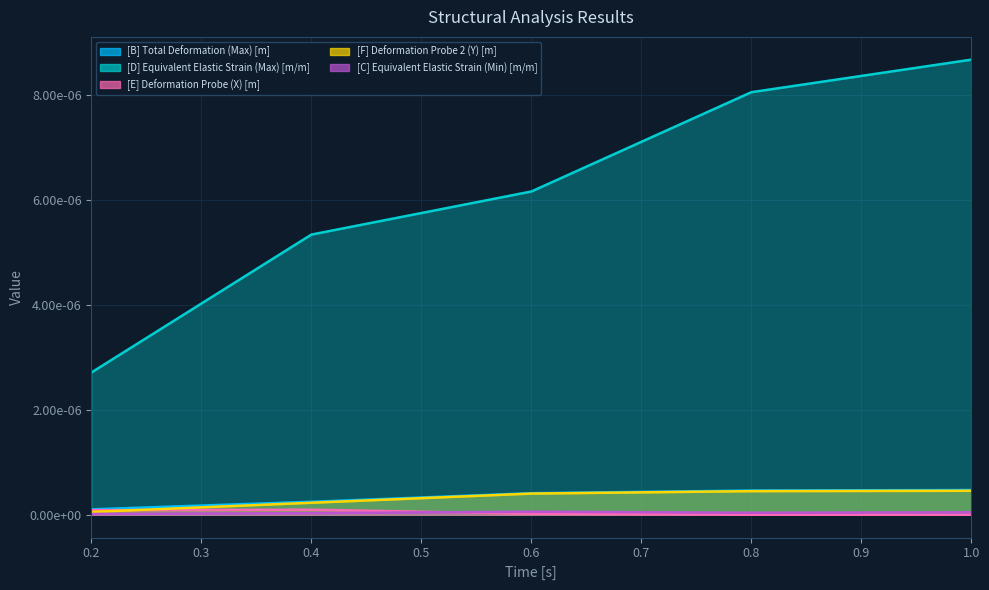

How many interior local peaks does the [C] Equivalent Elastic Strain (Min) [m/m] series have?

1